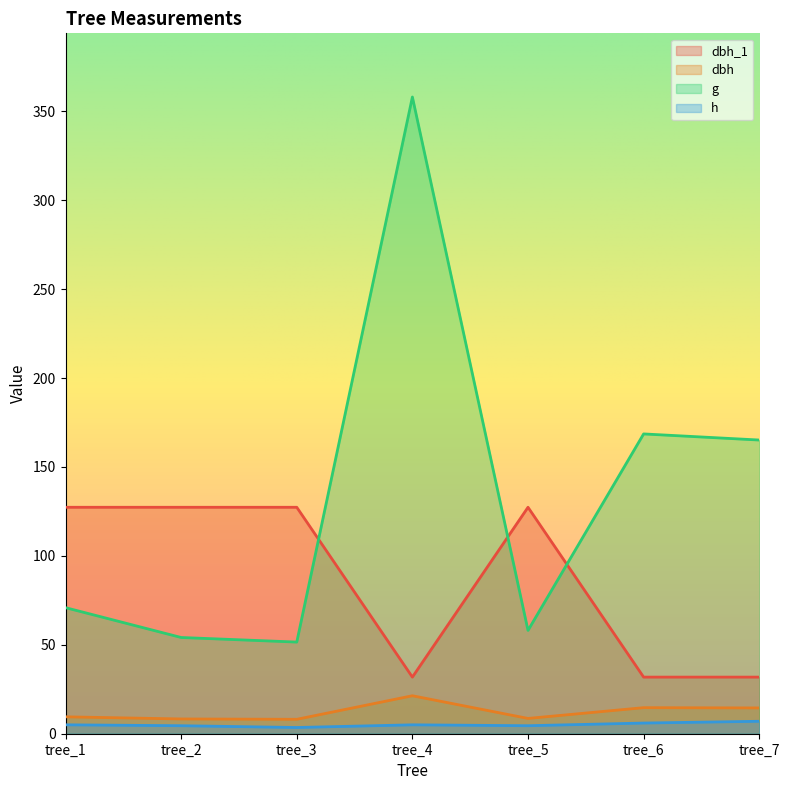

At which category does g reach its first local peak?

tree_4